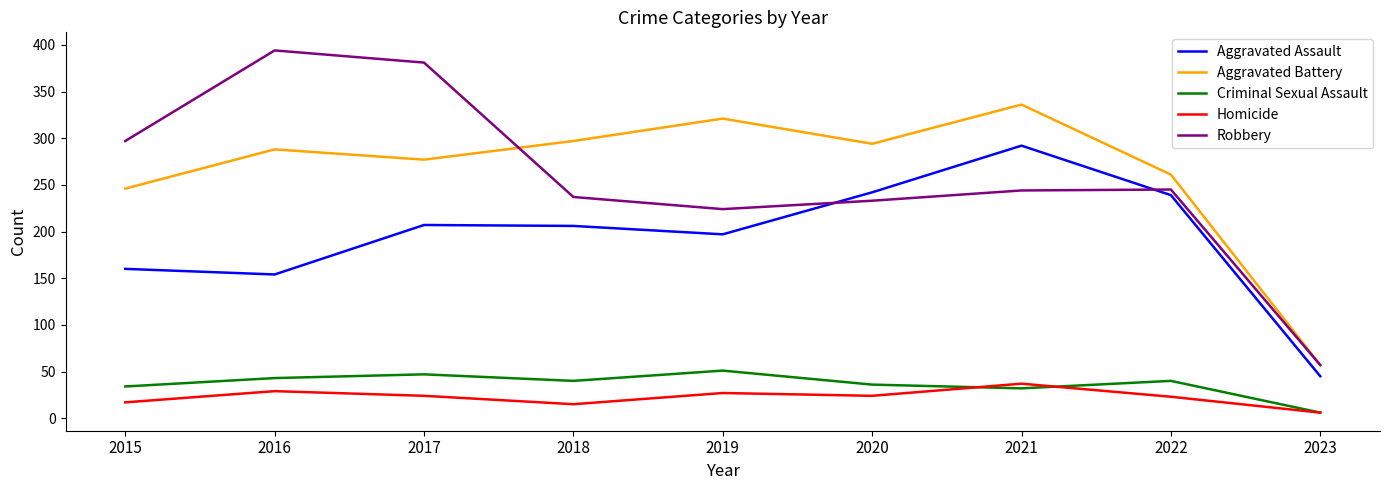

How many lines are shown in the chart?

5